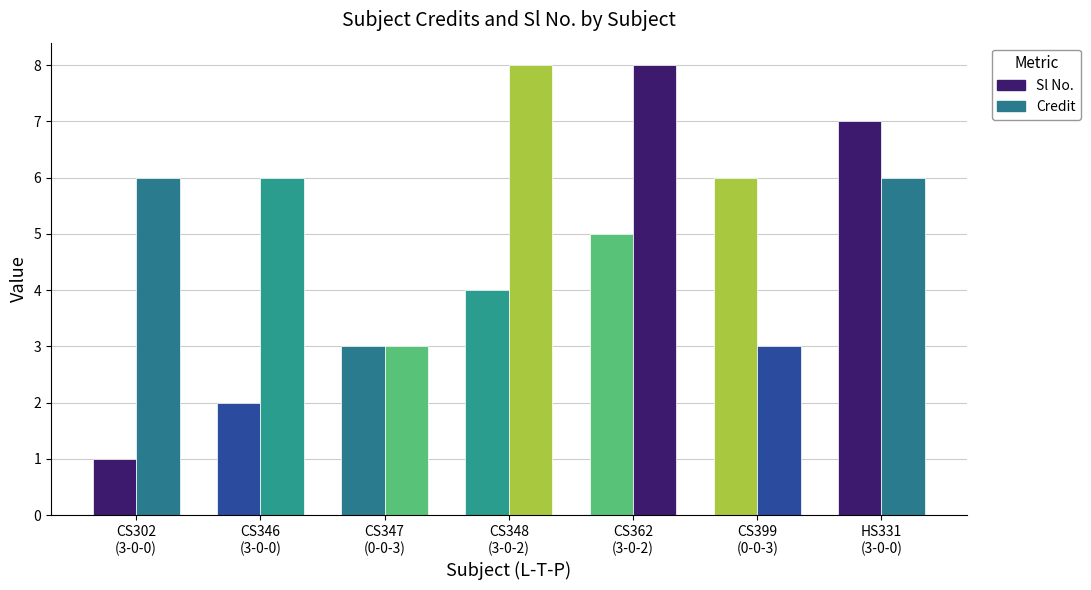

How many series are shown in this chart?

2